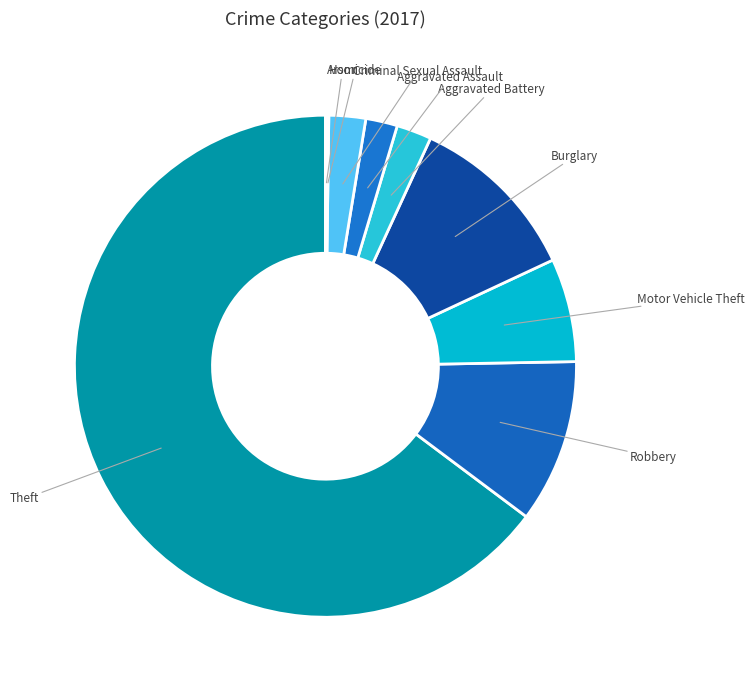

True or false: Criminal Sexual Assault accounts for 2% of the total.

True